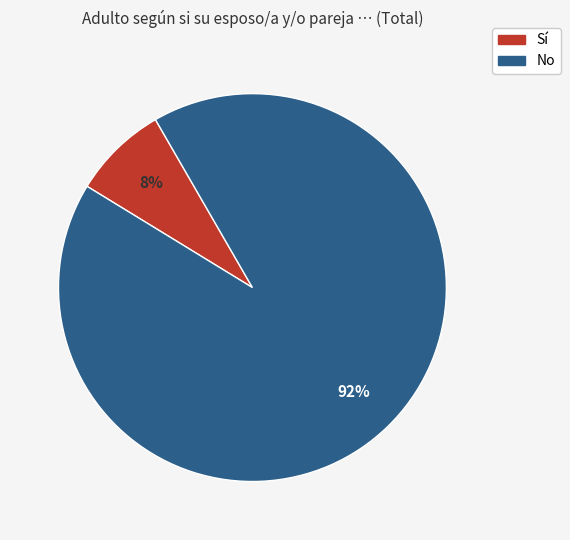

Count the number of slices in the pie.

2